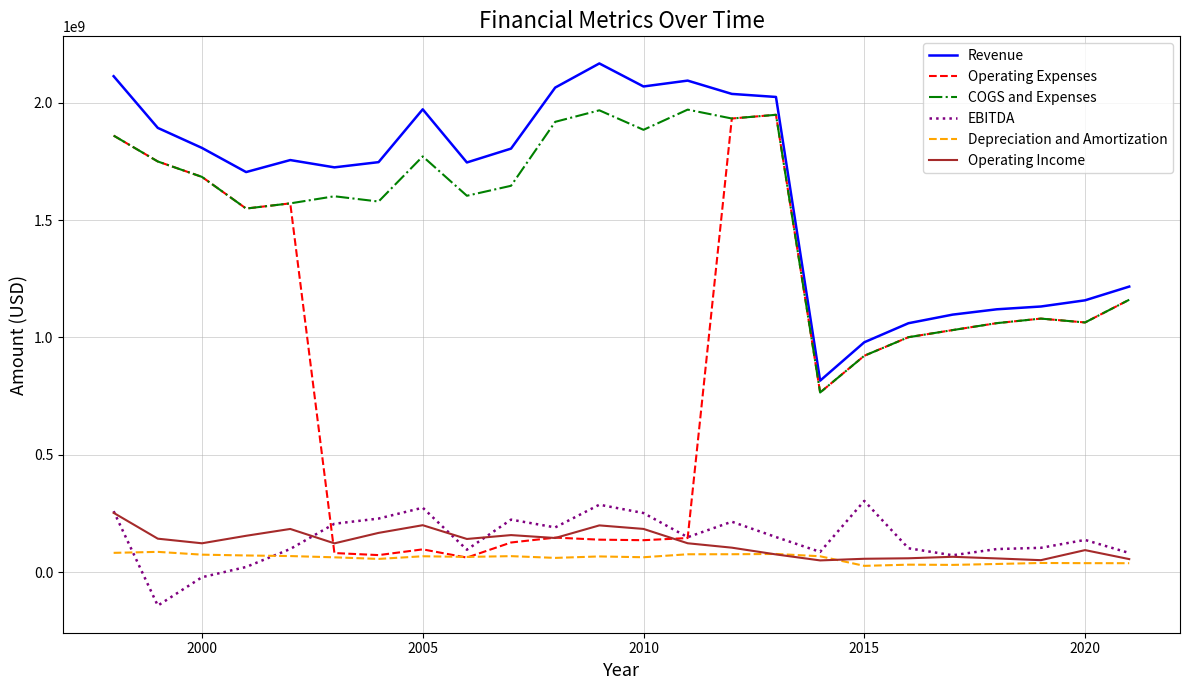

True or false: EBITDA and COGS and Expenses intersect in this chart.

False